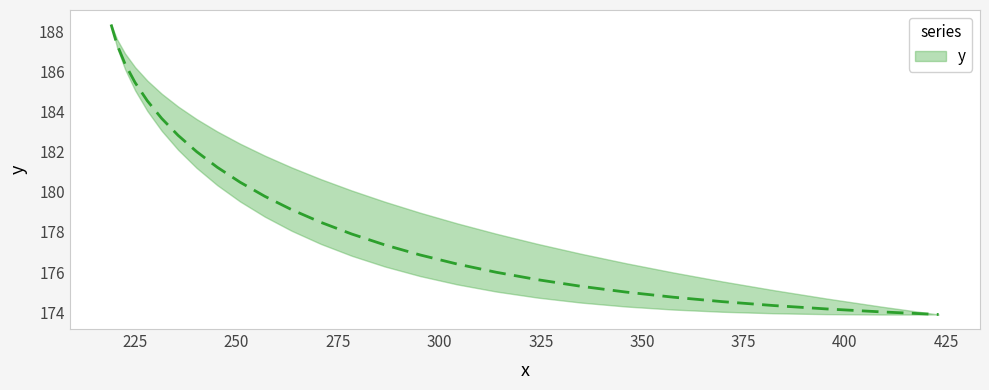

Reading left to right, list all the values displayed in this chart.

219.10118=188.3	220.55461=187.3	222.52827=186.4	225.02184=185.4	228.03488=184.5	231.56699=183.7	235.61768=182.8	240.18634=182.0	245.27223=181.2	250.87447=180.5	256.99188=179.8	263.6231=179.1	270.76636=178.5	278.41965=177.9	286.58047=177.4	295.24606=176.9	304.41333=176.4	314.07907=176.0	324.23996=175.6	334.8929=175.3	346.03513=175.0	357.66437=174.7	369.7789=174.5	382.37772=174.3	395.4603=174.2	409.02673=174.0	423.07742=173.9